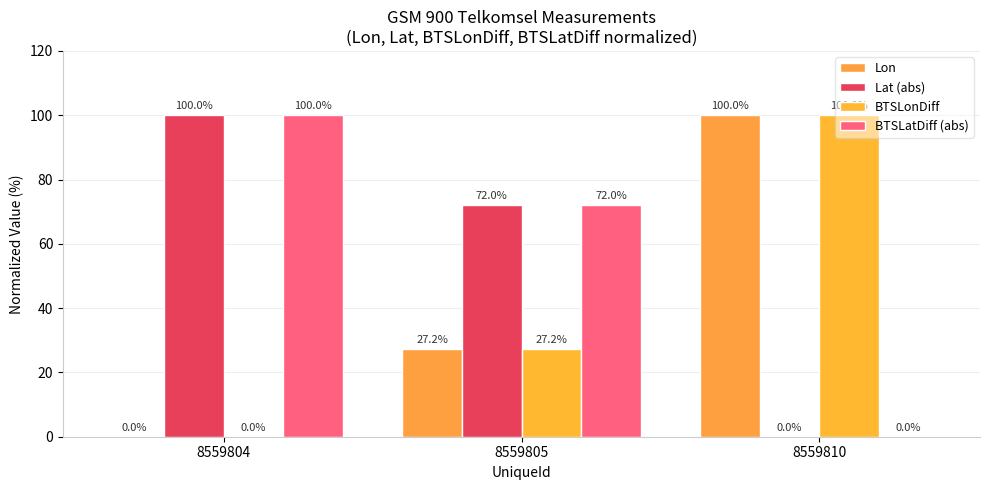

Reading left to right, what are all the values shown in this chart?

Lon: 0.0	27.2	100.0
Lat (abs): 100.0	72.0	0.0
BTSLonDiff: 0.0	27.2	100.0
BTSLatDiff (abs): 100.0	72.0	0.0